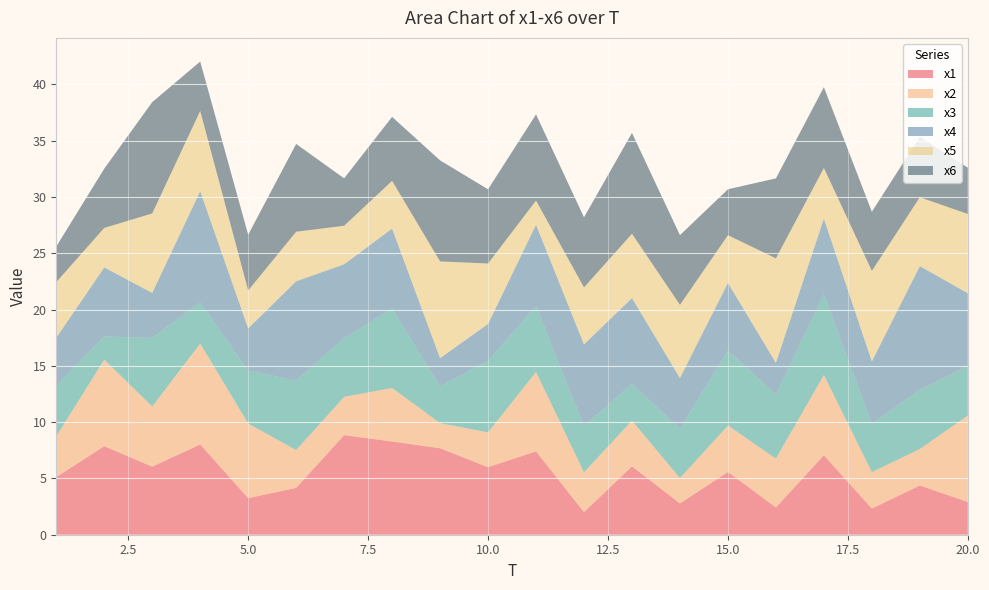

Reading left to right, transcribe all the data shown in this chart.

x1: 5.1	7.9	6.0	8.0	3.3	4.2	8.8	8.3	7.7	6.0	7.4	2.0	6.1	2.8	5.6	2.4	7.1	2.3	4.4	2.9
x2: 3.6	7.7	5.3	9.0	6.6	3.4	3.4	4.8	2.2	3.1	7.1	3.5	4.1	2.2	4.1	4.3	7.1	3.2	3.2	7.7
x3: 4.5	2.0	6.1	3.6	4.7	6.2	5.2	7.0	3.3	6.4	5.8	4.1	3.3	4.4	6.7	5.7	7.2	4.3	5.3	4.4
x4: 4.2	6.1	4.0	9.9	3.8	8.8	6.6	7.1	2.5	3.3	7.2	7.3	7.6	4.5	6.0	2.8	6.7	5.5	11.0	6.5
x5: 4.9	3.5	7.1	7.1	3.4	4.4	3.4	4.2	8.6	5.4	2.1	5.1	5.7	6.5	4.2	9.3	4.5	8.0	6.1	7.0
x6: 3.2	5.3	9.9	4.4	4.9	7.8	4.2	5.7	9.0	6.6	7.7	6.2	9.0	6.2	4.1	7.1	7.2	5.3	5.4	4.1